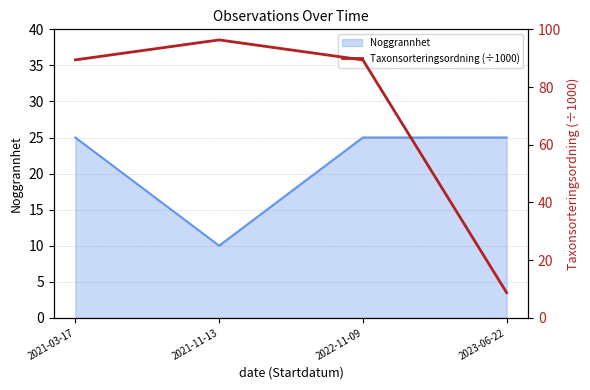

What is the greatest value displayed?

96.3